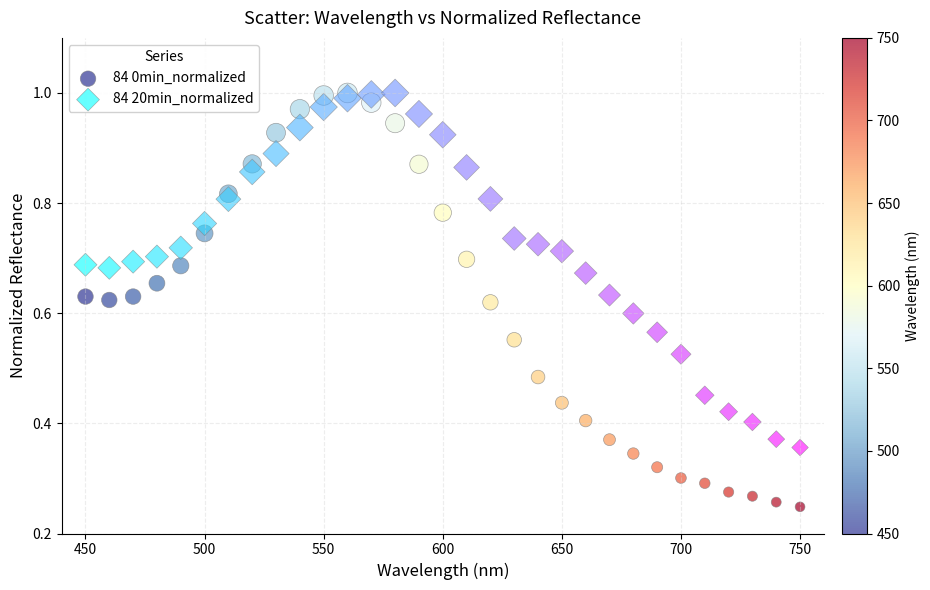

Across all data points, what is the range of X values (max minus min)?

300.0